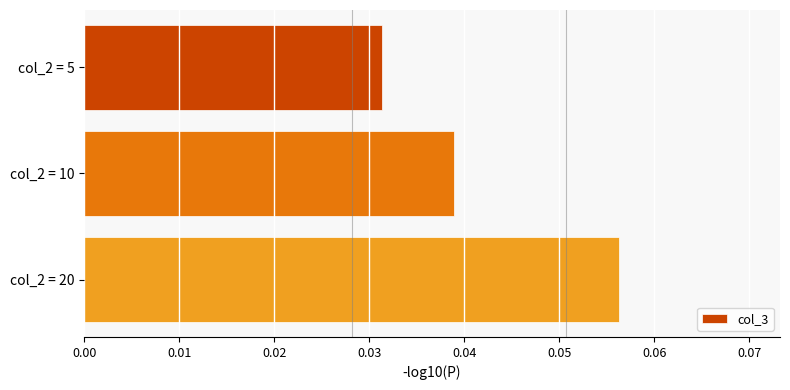

List the labels in order of value, smallest first.

col_2 = 5, col_2 = 10, col_2 = 20